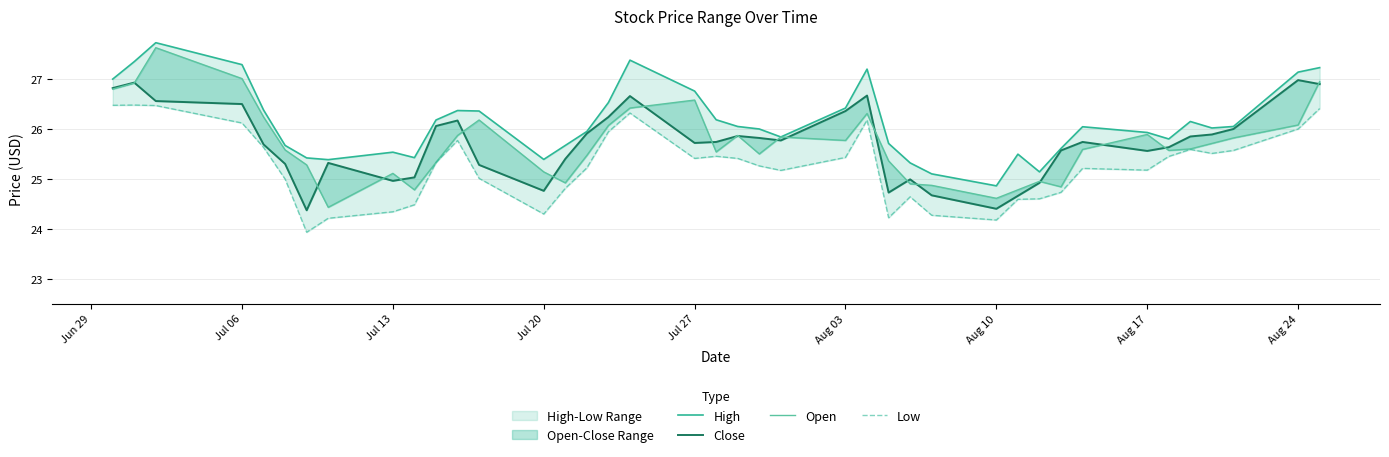

How many interior local valleys does the Low series have?

8